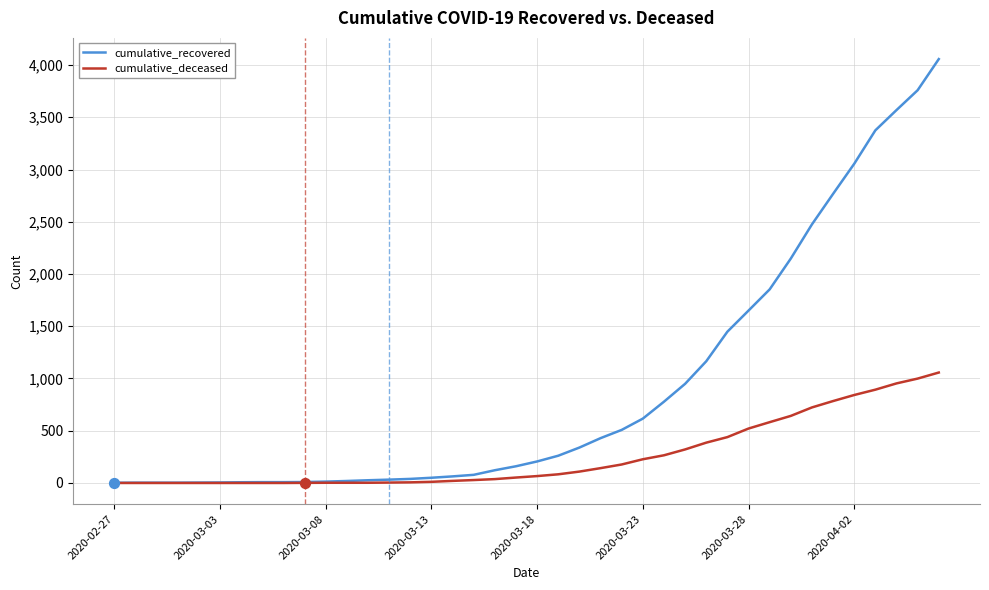

Which series has the largest total across all categories?

cumulative_recovered